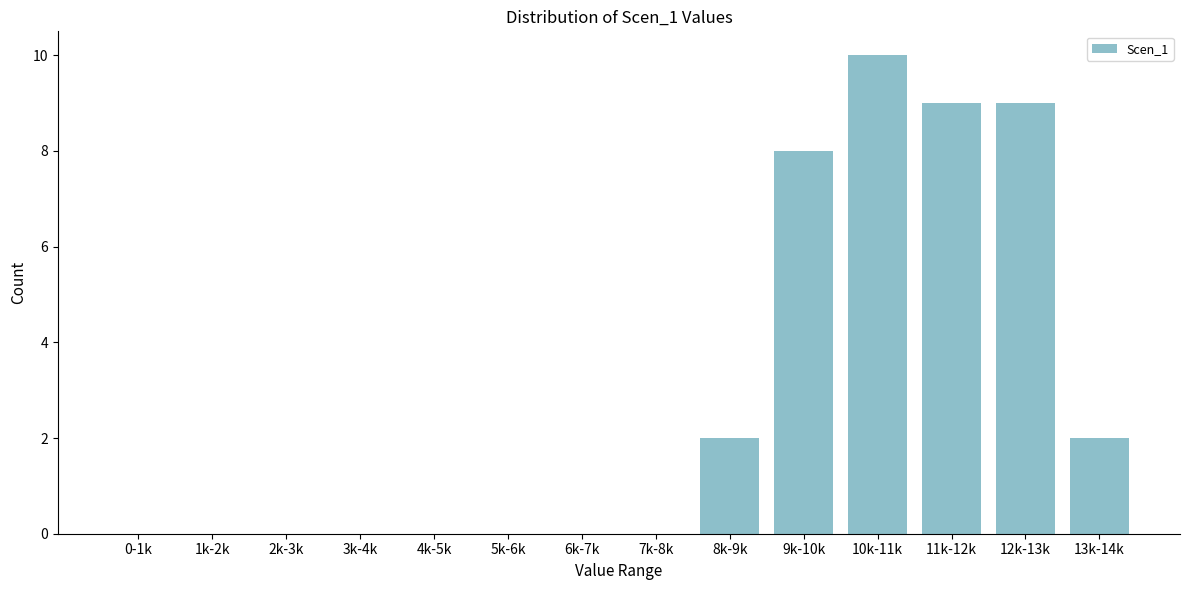

Reading left to right, extract all data points from this chart.

0-1k=0	1k-2k=0	2k-3k=0	3k-4k=0	4k-5k=0	5k-6k=0	6k-7k=0	7k-8k=0	8k-9k=2	9k-10k=8	10k-11k=10	11k-12k=9	12k-13k=9	13k-14k=2